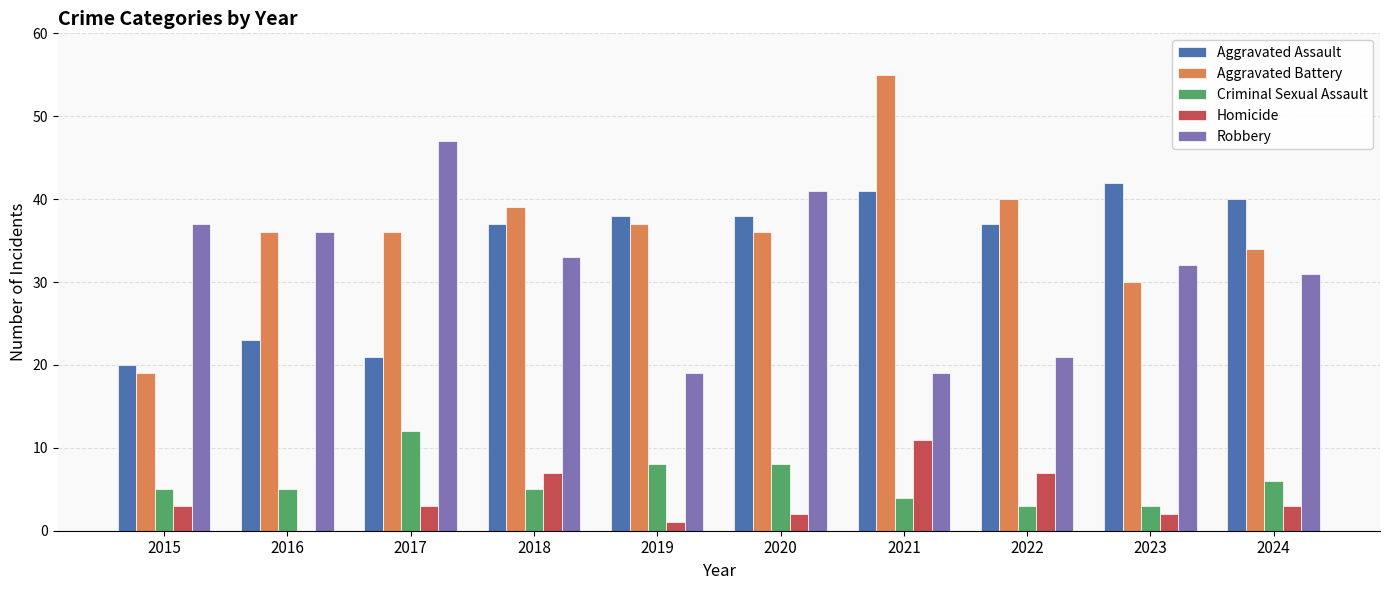

Which series changed the most between 2021 and 2023?

Aggravated Battery